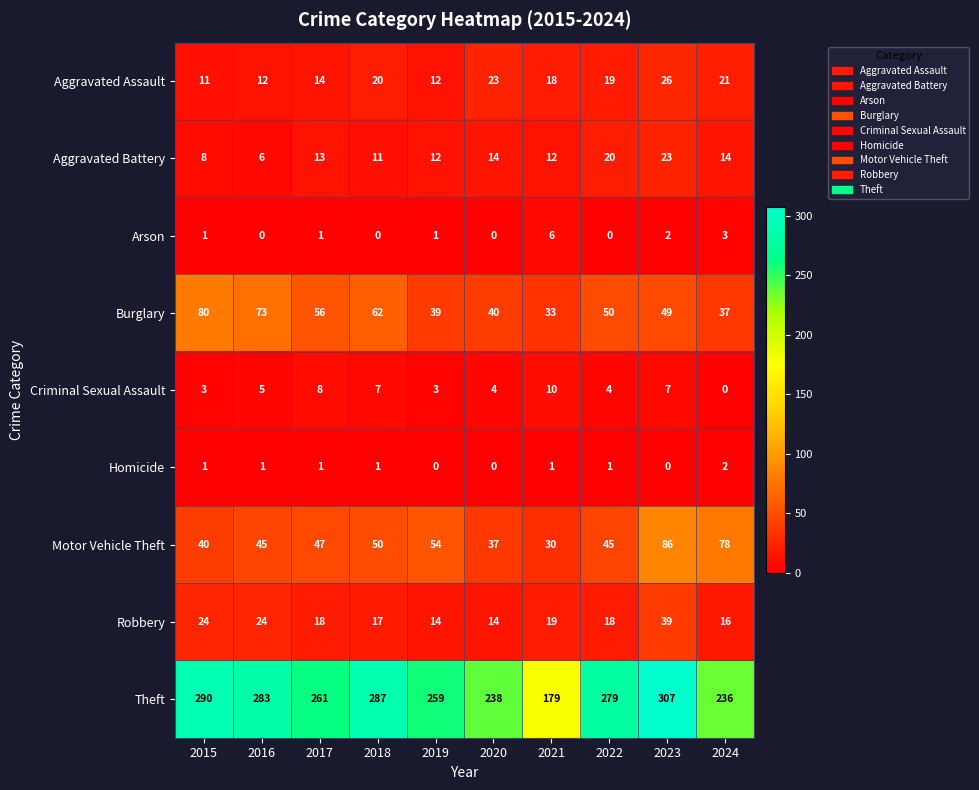

Which series has the largest range (max minus min)?

Theft